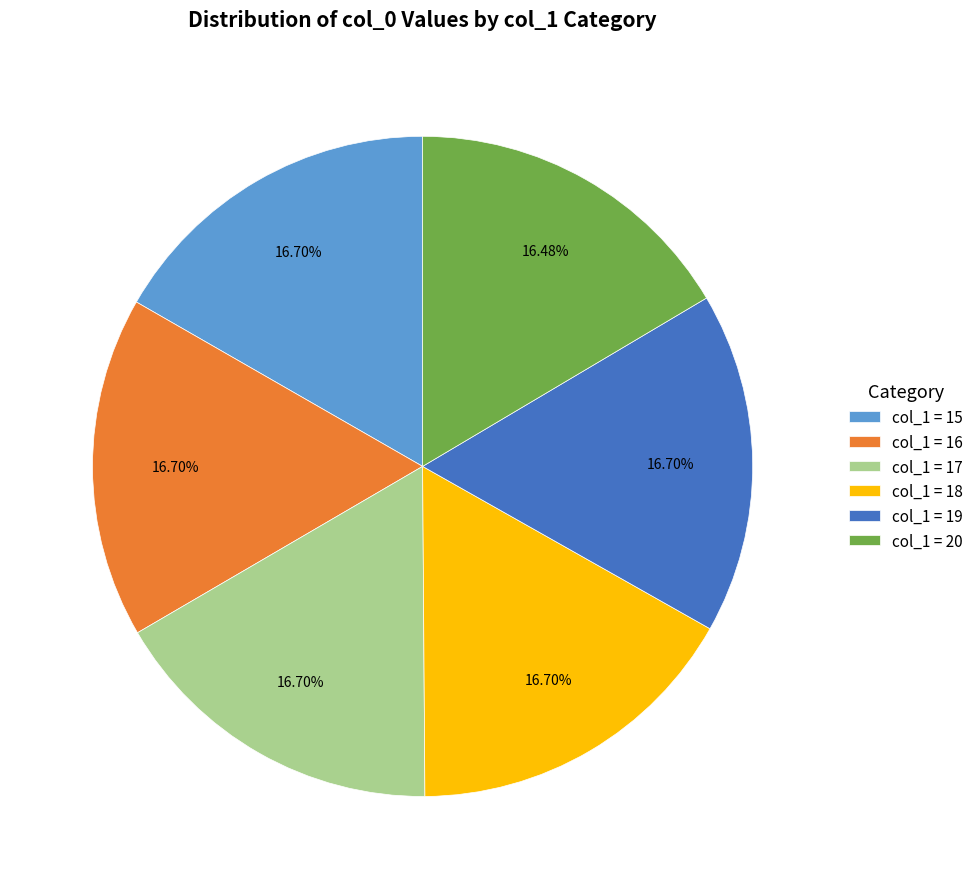

What is the ratio of the value at col_1 = 18 to the value at col_1 = 17?

1.0